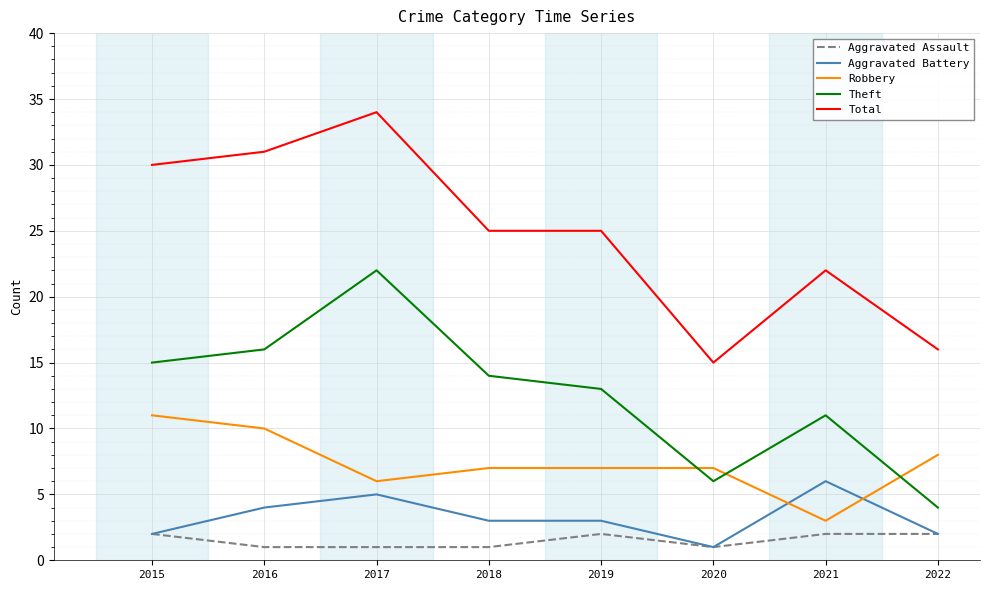

True or false: Theft and Aggravated Assault cross at least once.

False